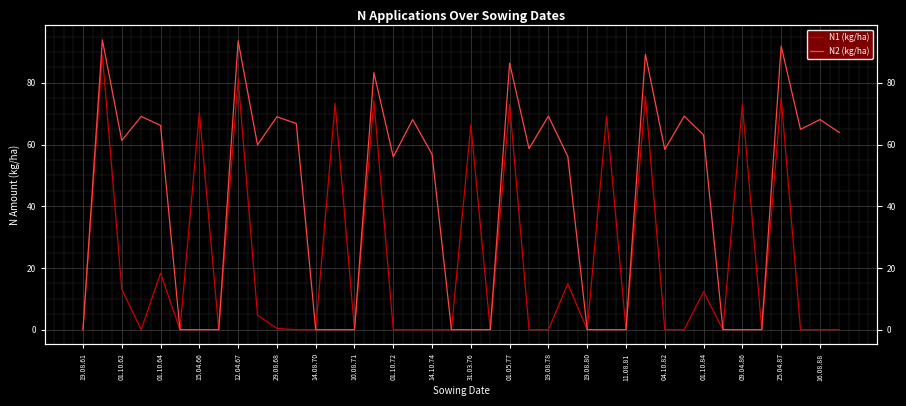

Reading left to right, list all the values displayed in this chart.

N1 (kg/ha): 0.0	89.0	13.1	0.0	18.3	0.0	70.4	0.0	81.4	4.7	0.4	0.0	0.0	73.3	0.0	74.2	0.0	0.0	0.0	0.0	66.4	0.0	73.0	0.0	0.0	14.9	0.0	69.3	0.0	75.7	0.0	0.0	12.3	0.0	73.0	0.0	75.2	0.0	0.0	0.0
N2 (kg/ha): 0.0	93.9	61.3	69.1	66.2	0.0	0.0	0.0	93.6	59.9	69.0	66.8	0.0	0.0	0.0	83.3	56.0	68.1	56.8	0.0	0.0	0.0	86.4	58.7	69.2	56.1	0.0	0.0	0.0	89.3	58.4	69.2	63.1	0.0	0.0	0.0	91.9	64.9	68.1	63.9